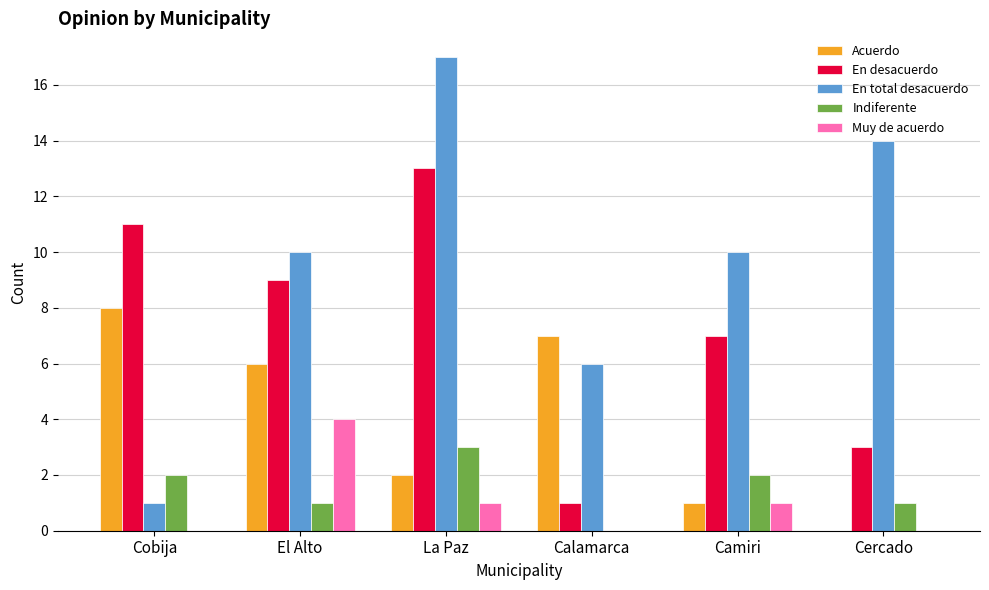

Count the En total desacuerdo values in the range 6 to 14.

4